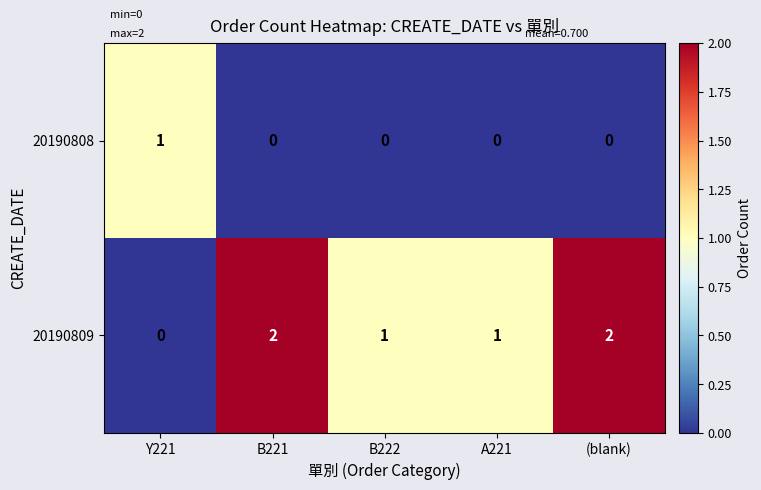

Is the value of 20190808 at B221 greater than the value of 20190809 at A221?

No